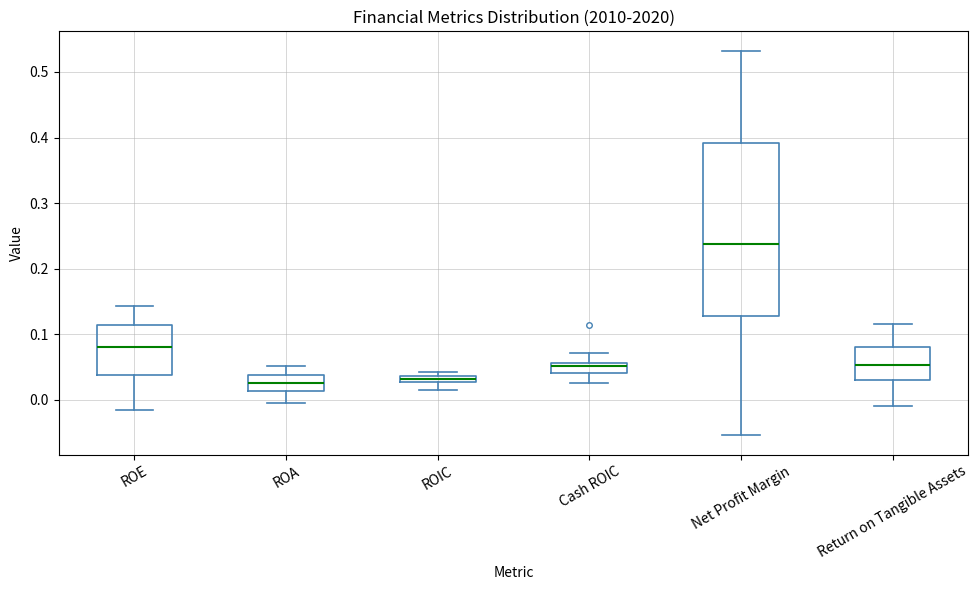

Which box is the tallest, from its lower edge to its upper edge?

Net Profit Margin